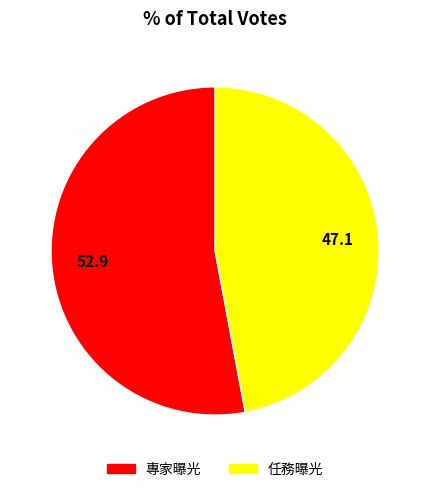

Do 任務曝光 and 專家曝光 together represent more than half of the pie?

Yes